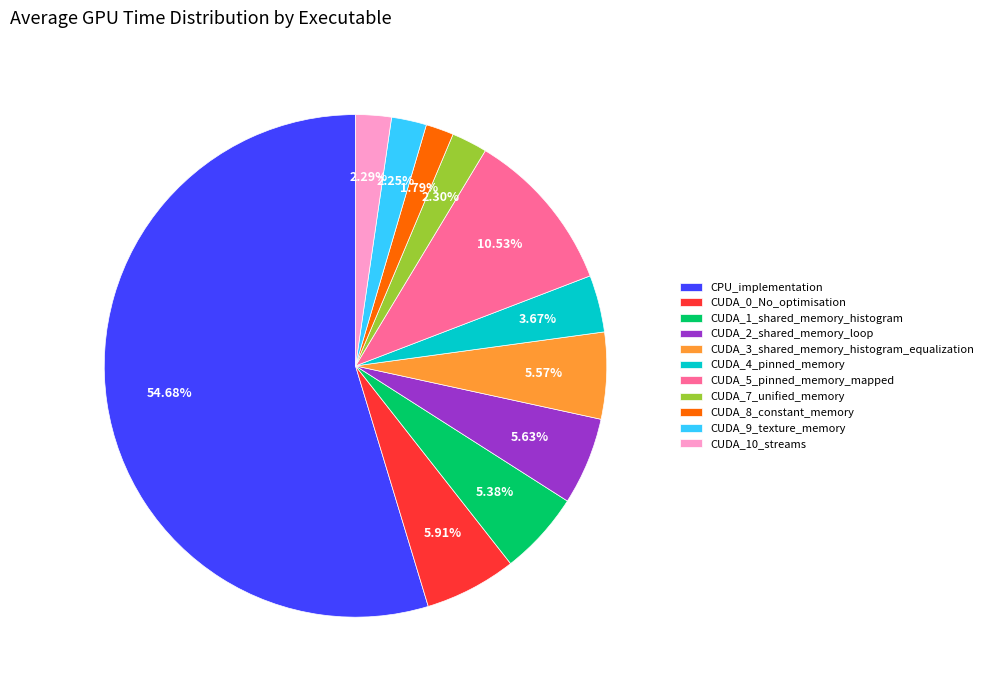

The CUDA_9_texture_memory slice represents 9% of the pie. True or false?

False